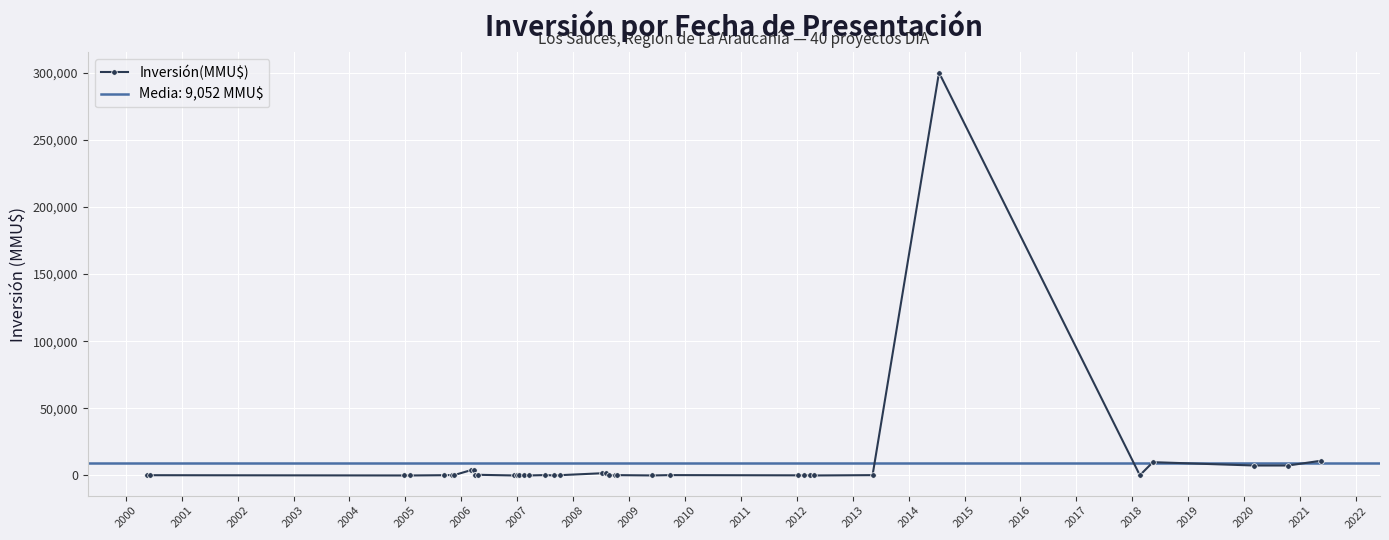

How many series are shown in this chart?

1